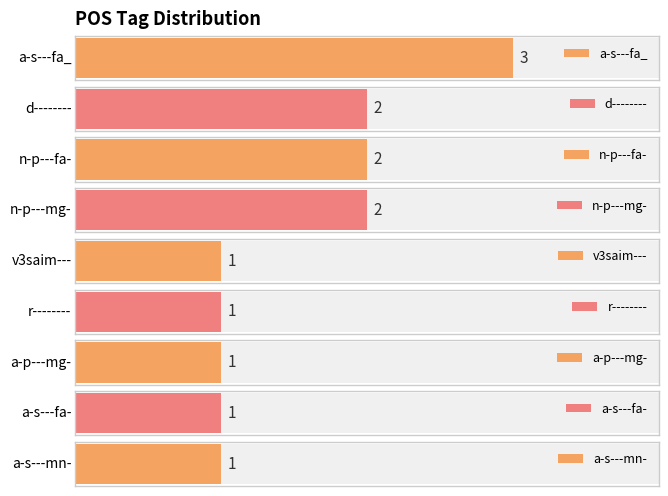

How many values are between 1 and 2?

8